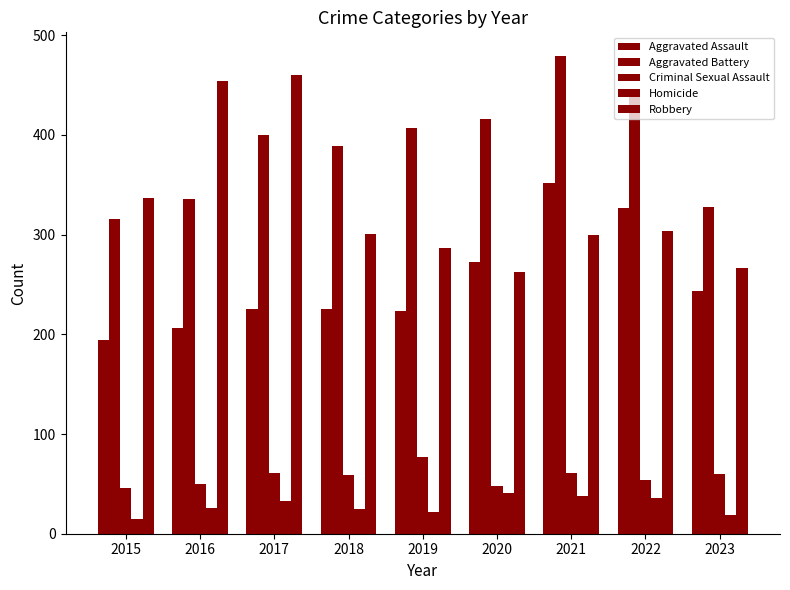

Which series has the largest total across all categories?

Aggravated Battery